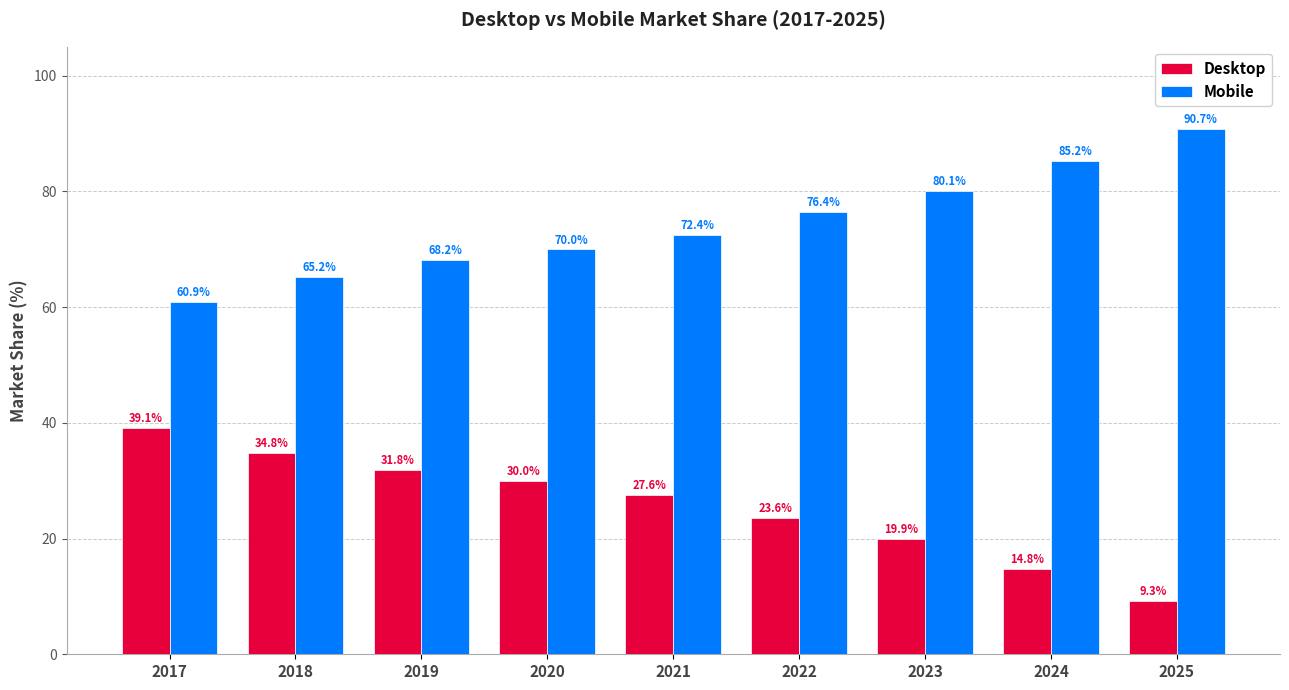

At which label does Desktop reach its peak?

2017